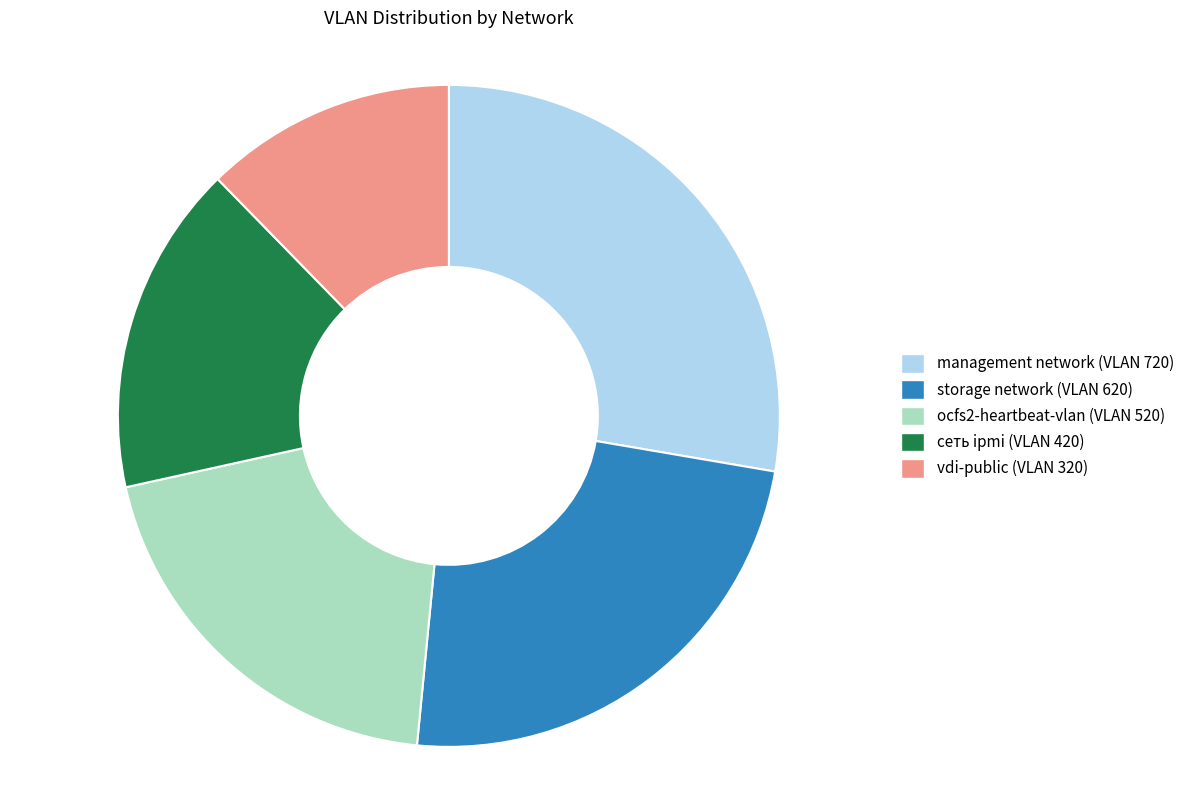

Rank the categories by value from highest to lowest.

management network, storage network, ocfs2-heartbeat-vlan, сеть ipmi, vdi-public